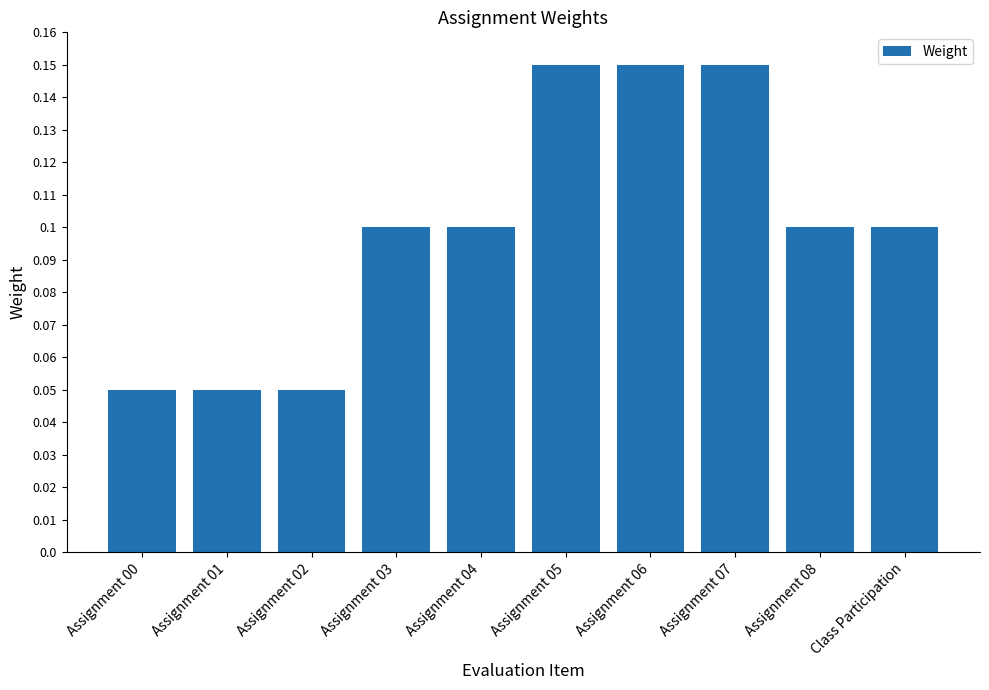

What is the label of the 1st bar from the right?

Class Participation